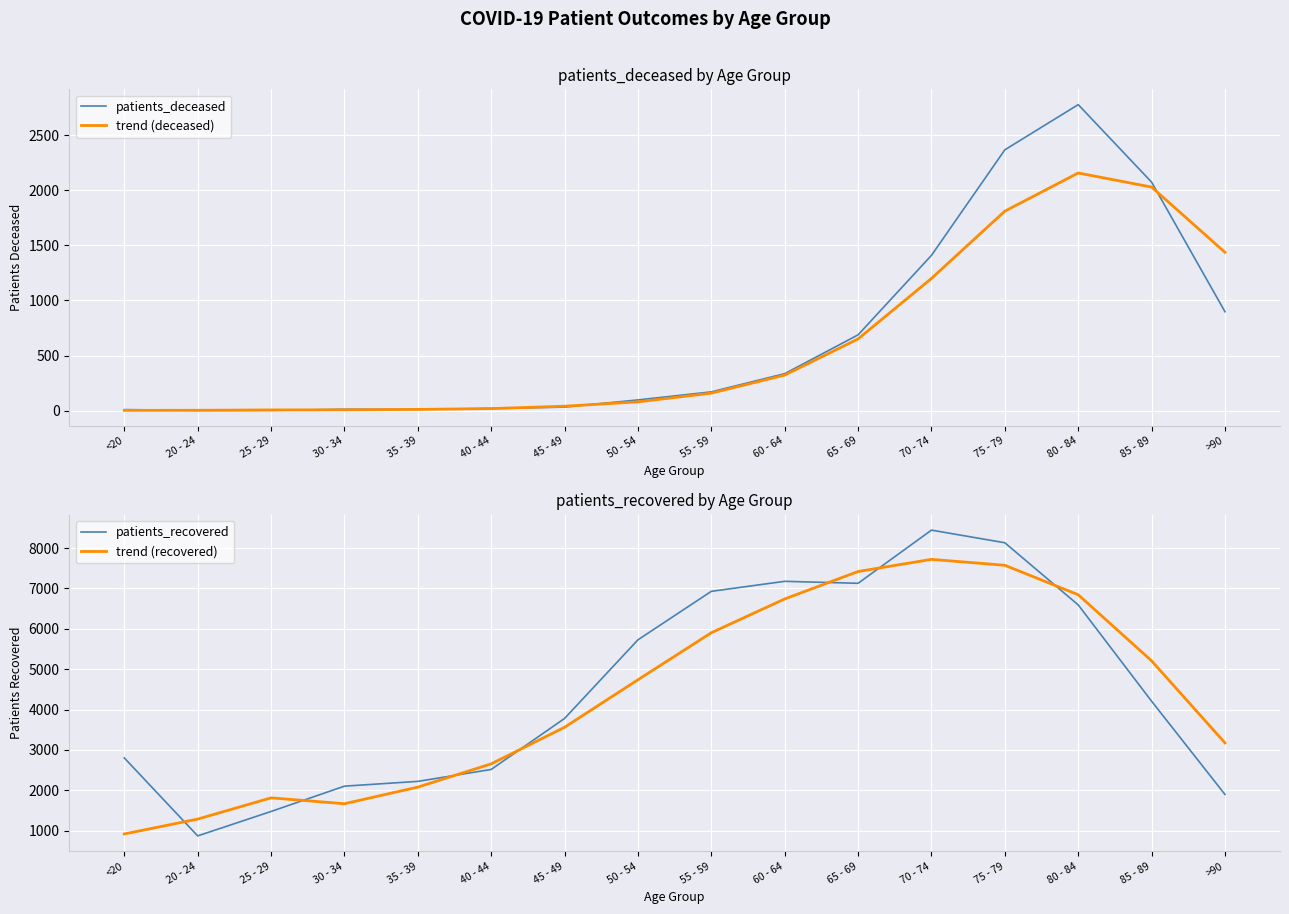

True or false: patients_deceased and patients_recovered intersect in this chart.

False